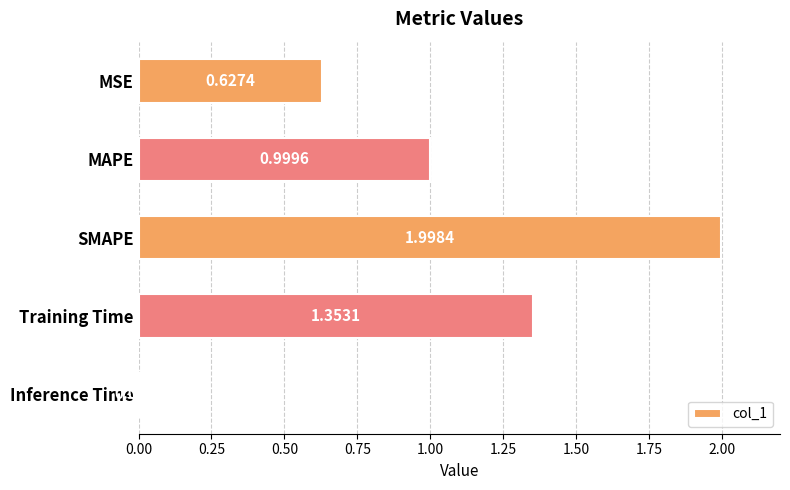

Between Inference Time and SMAPE, which is larger?

SMAPE